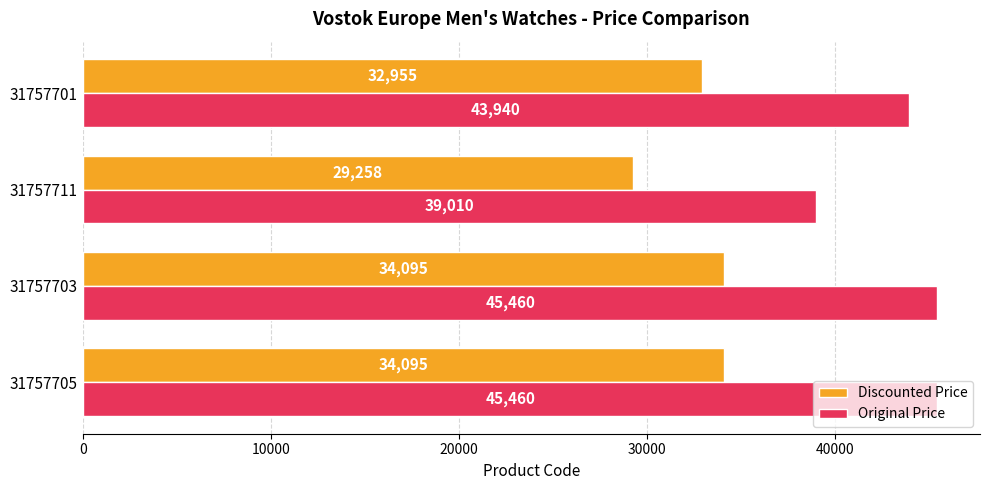

What is the greatest value displayed?

45460